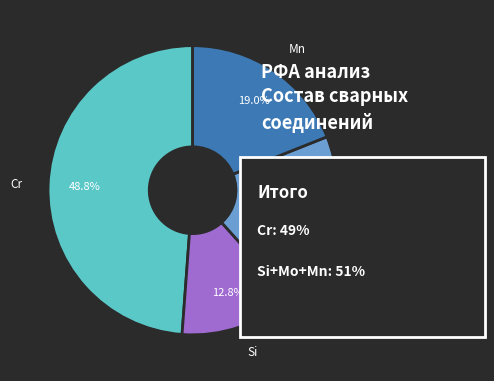

What is the total percentage of Si and Cr?

61.6%